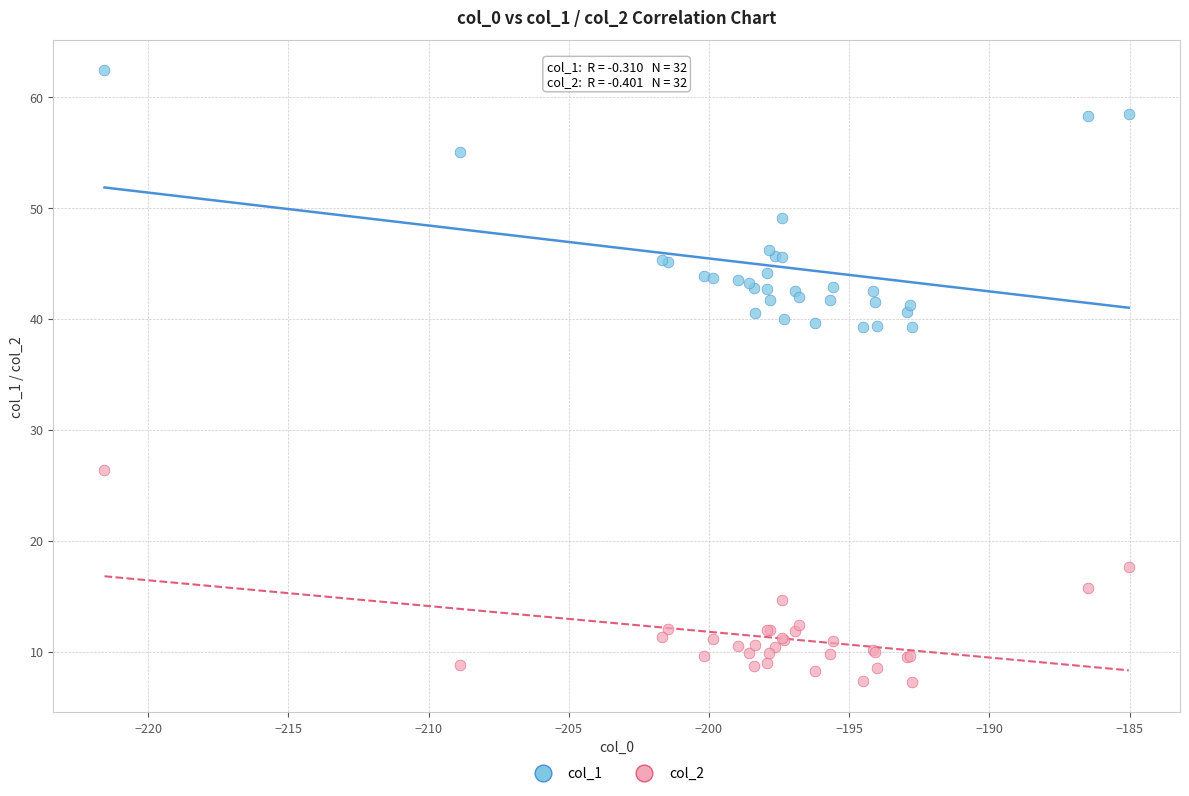

What are all the series names shown in the legend?

col_1, col_2